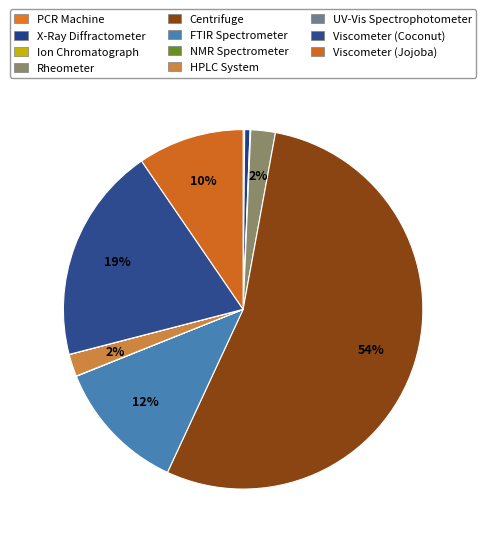

How many slices are in this pie chart?

11